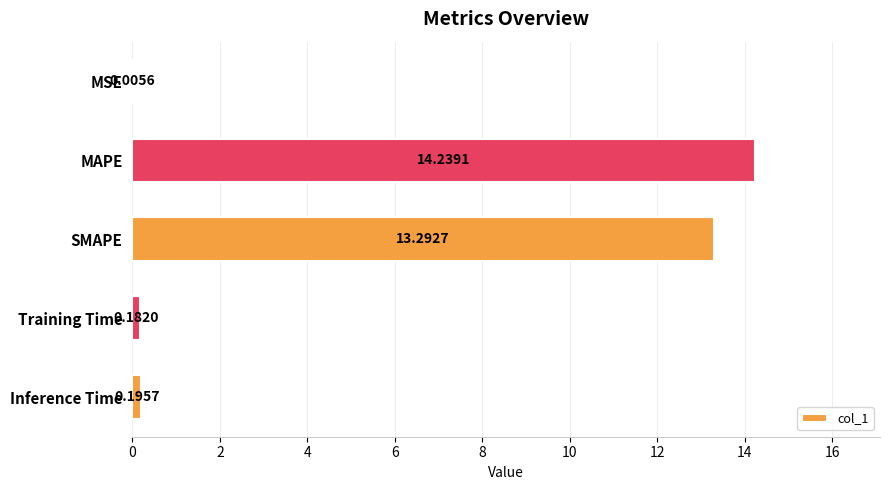

What is the change in value from MAPE to Training Time?

-14.1